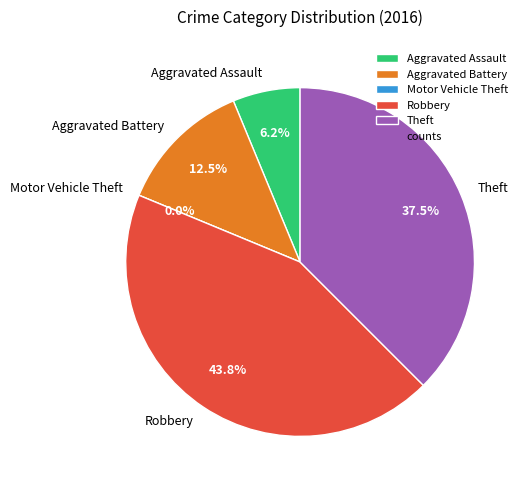

To the nearest percent, what is the combined percentage of Robbery and Aggravated Assault?

50%